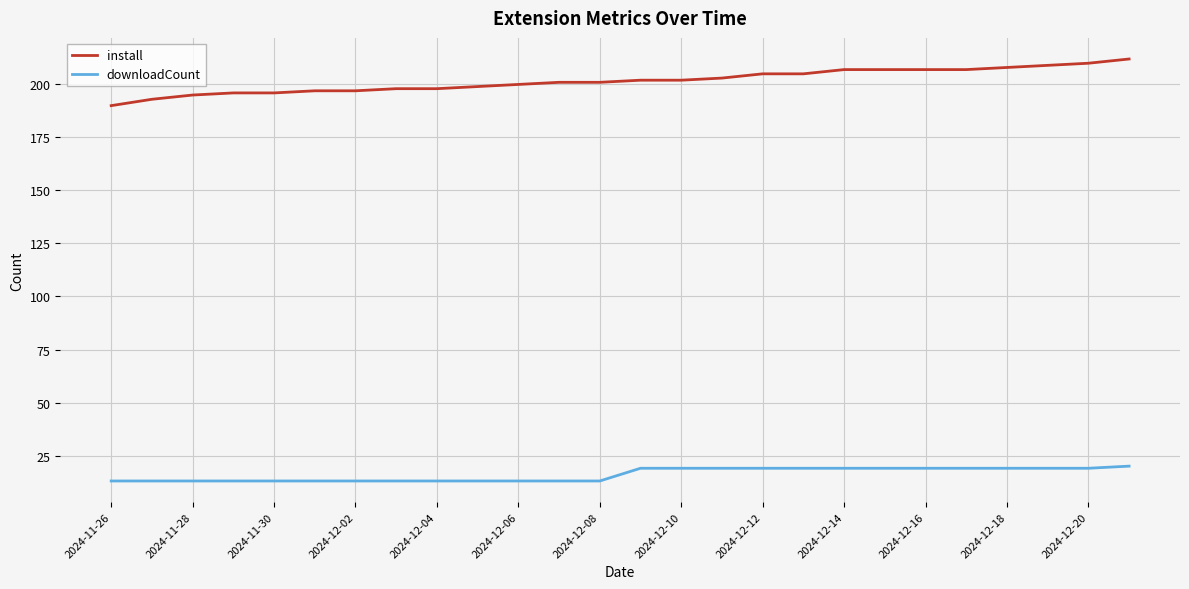

What is the lowest value of the downloadCount series?

13